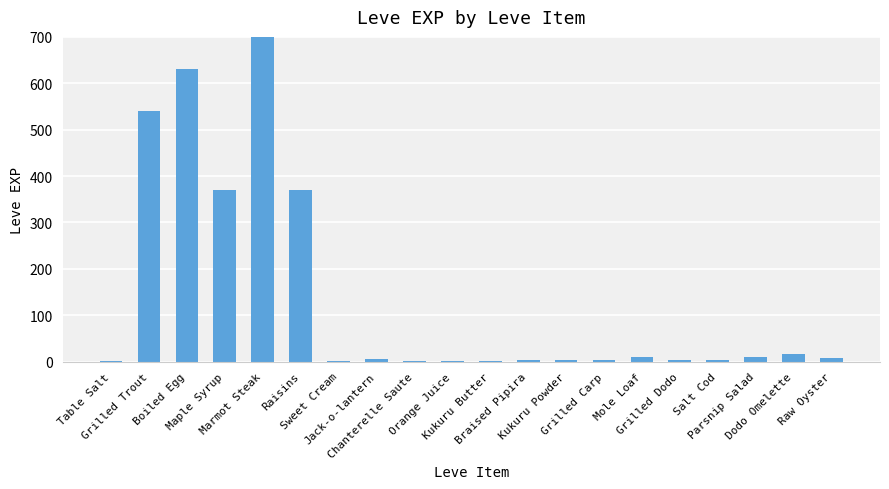

Are the bars grouped side by side (vs. stacked)?

No